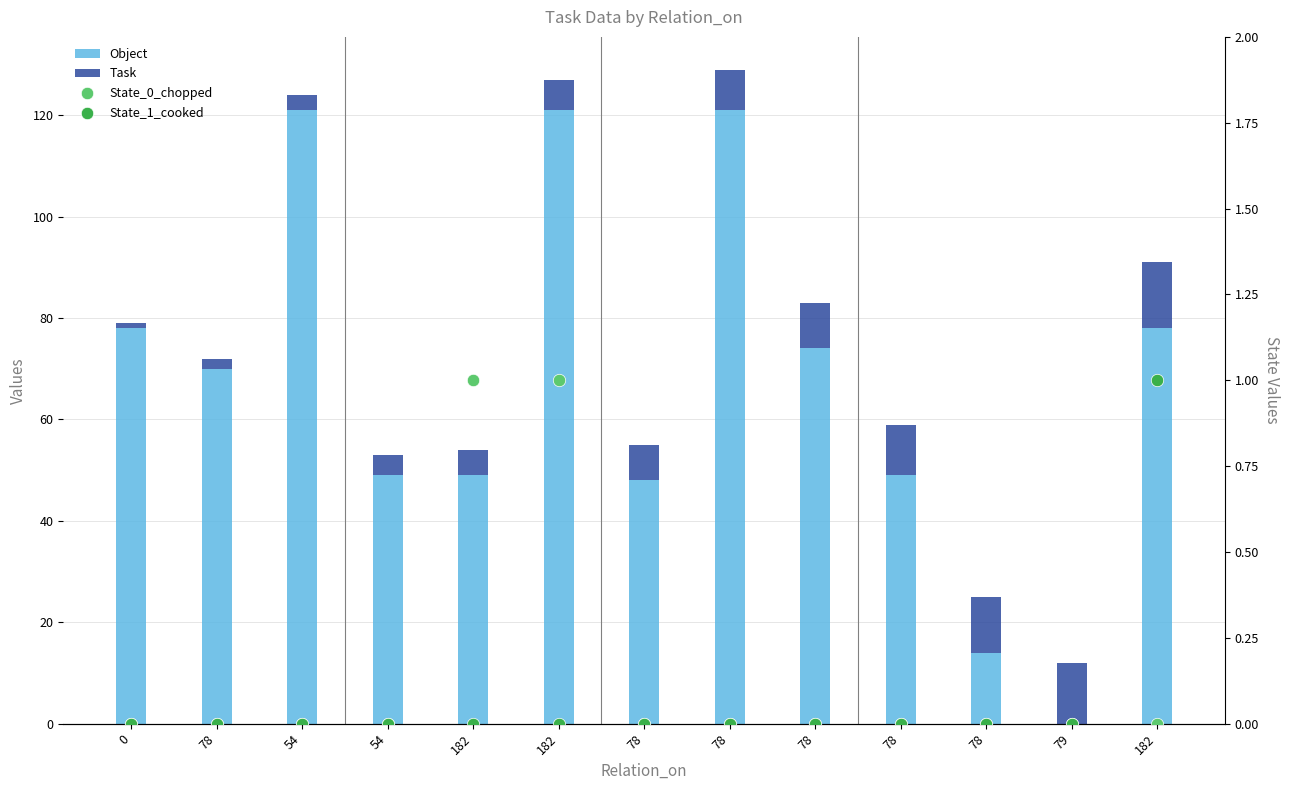

Which series reaches the minimum Y coordinate?

Object